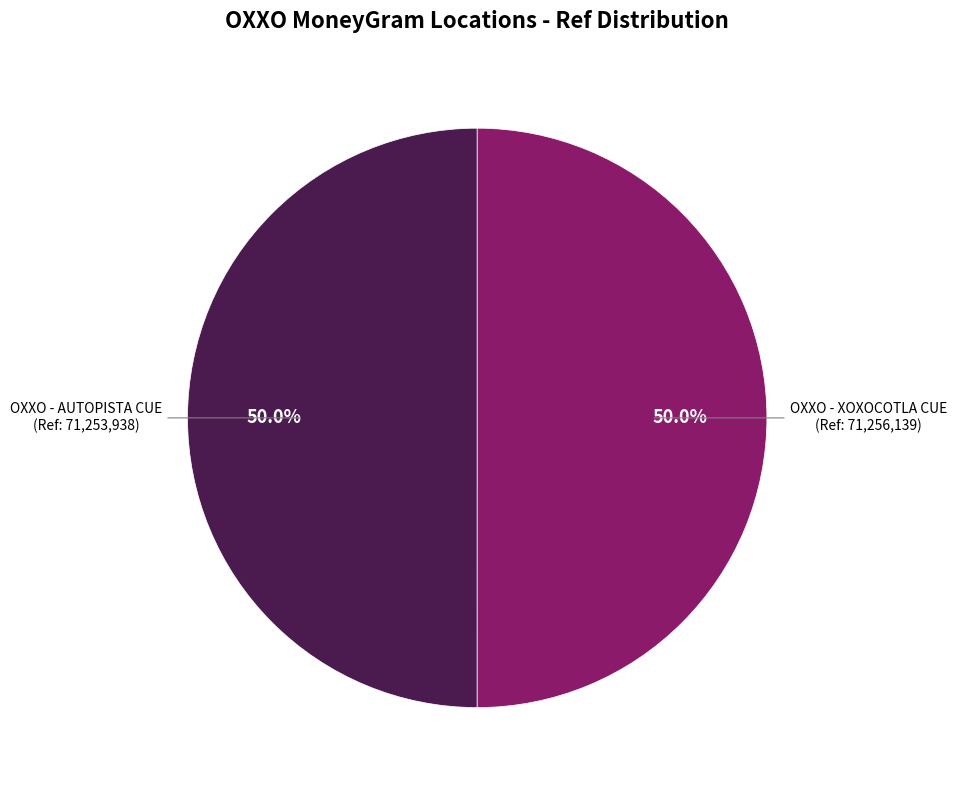

Is it true that OXXO - XOXOCOTLA CUE is 38% of the pie?

False